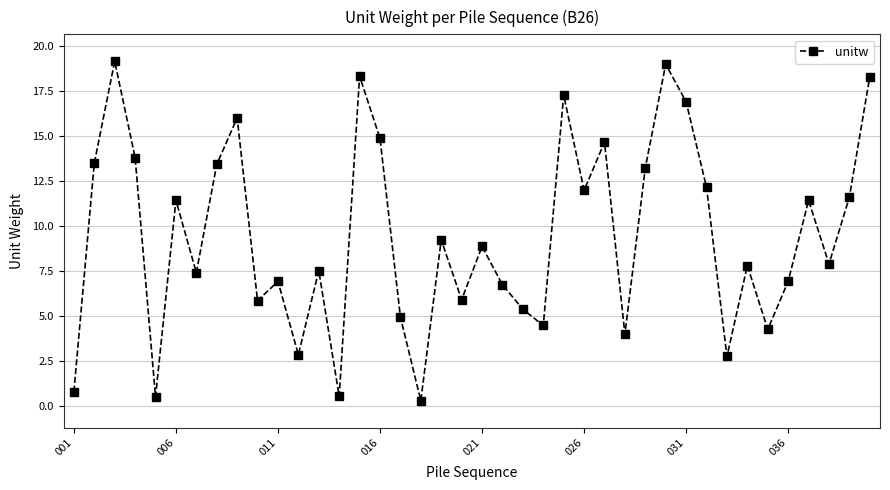

How many distinct data groups are displayed?

1